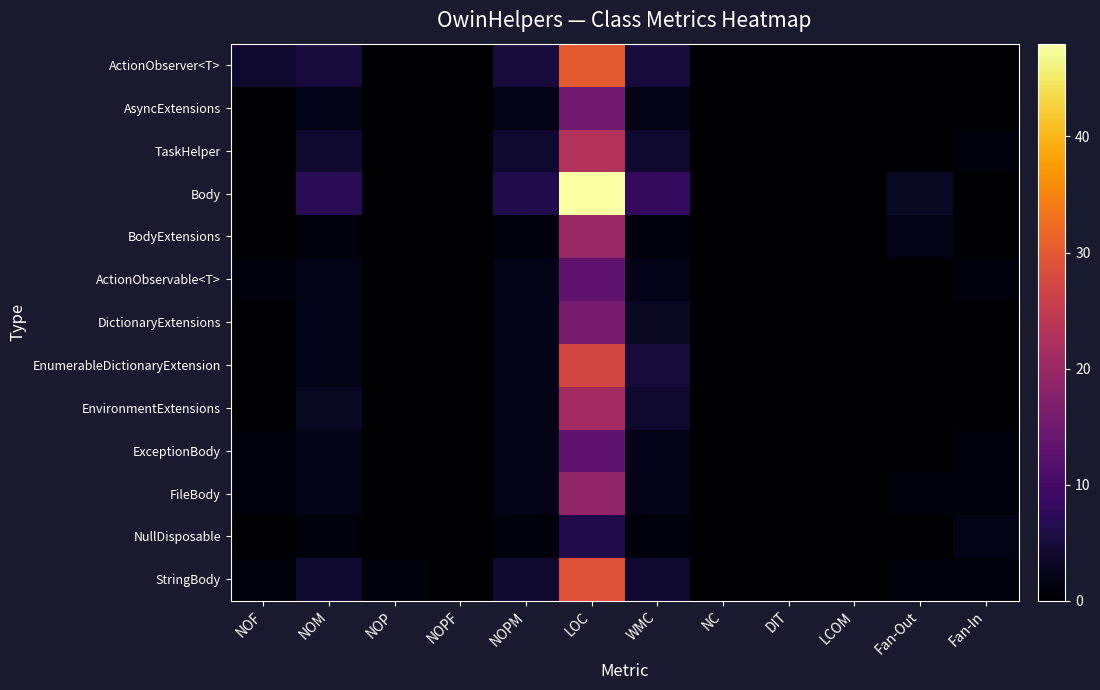

Which series has the widest spread of values?

Body